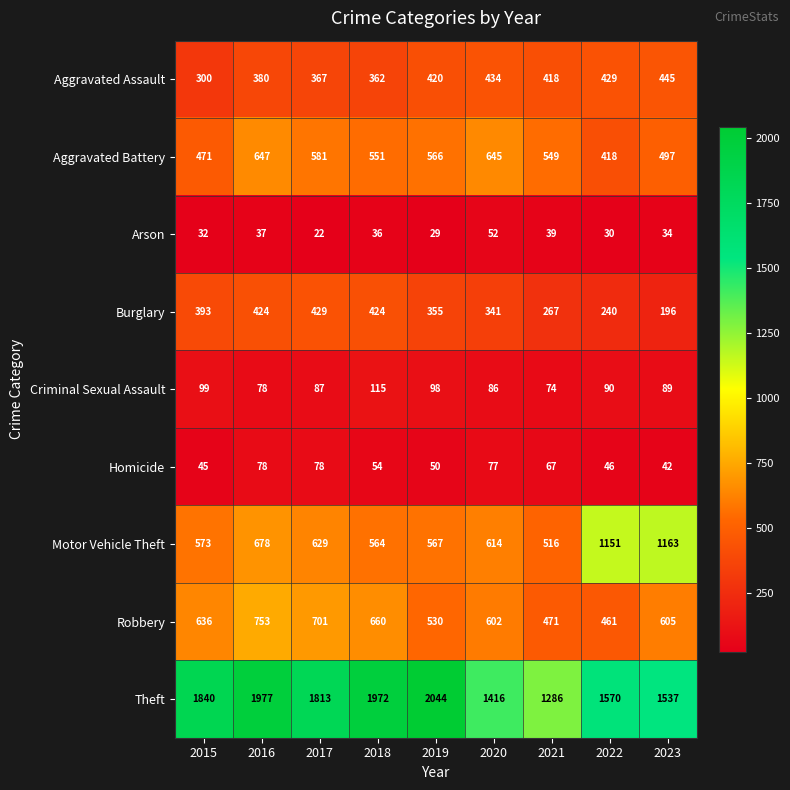

What is the sum of all Motor Vehicle Theft values?

6455